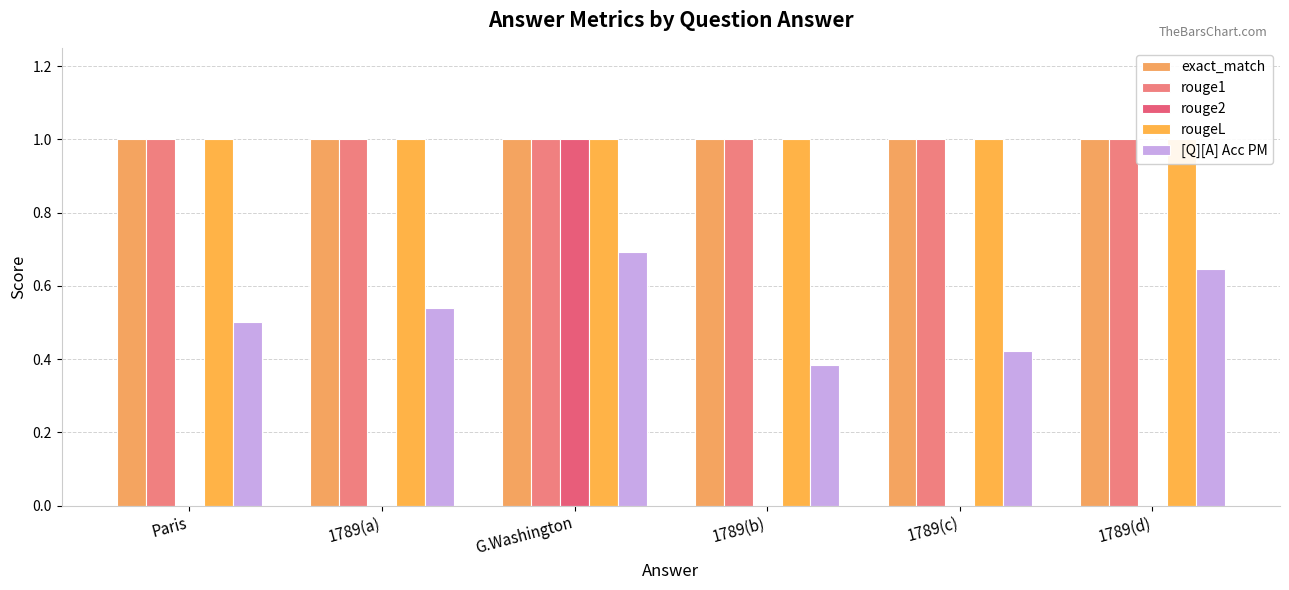

Reading left to right, what are all the values shown in this chart?

exact_match: Paris=1.0	1789(a)=1.0	G.Washington=1.0	1789(b)=1.0	1789(c)=1.0	1789(d)=1.0
rouge1: Paris=1.0	1789(a)=1.0	G.Washington=1.0	1789(b)=1.0	1789(c)=1.0	1789(d)=1.0
rouge2: Paris=0.0	1789(a)=0.0	G.Washington=1.0	1789(b)=0.0	1789(c)=0.0	1789(d)=0.0
rougeL: Paris=1.0	1789(a)=1.0	G.Washington=1.0	1789(b)=1.0	1789(c)=1.0	1789(d)=1.0
[Q][A] Acc PM: Paris=0.5	1789(a)=0.5	G.Washington=0.7	1789(b)=0.4	1789(c)=0.4	1789(d)=0.6